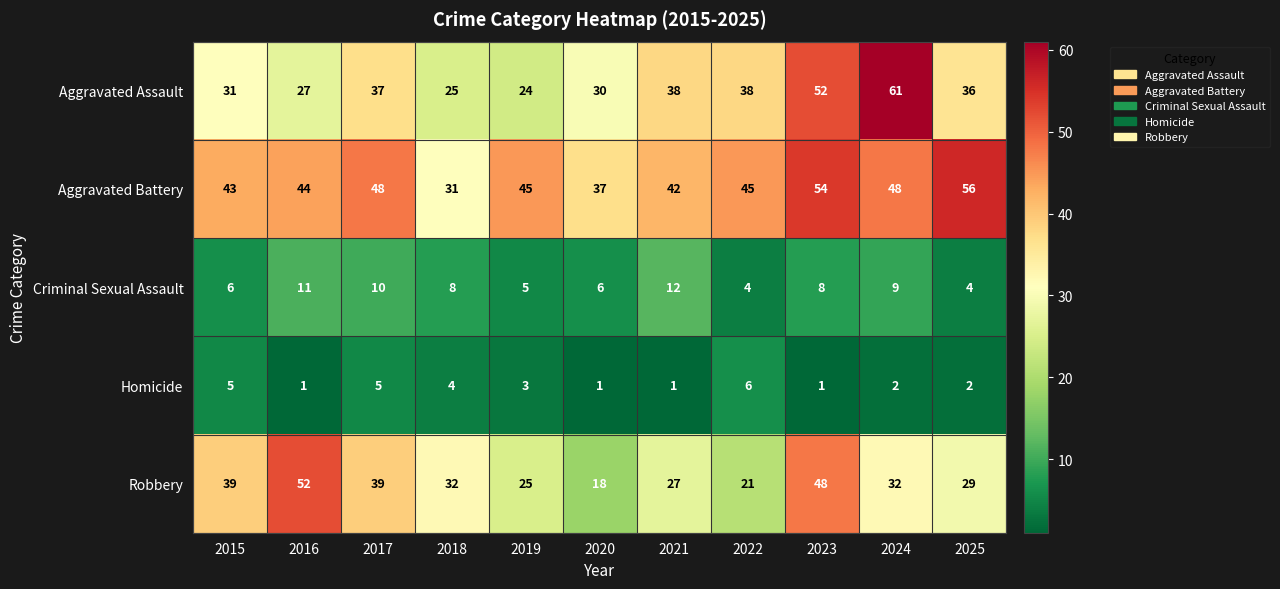

The Aggravated Battery series shows 80 at 2017. True or false?

False